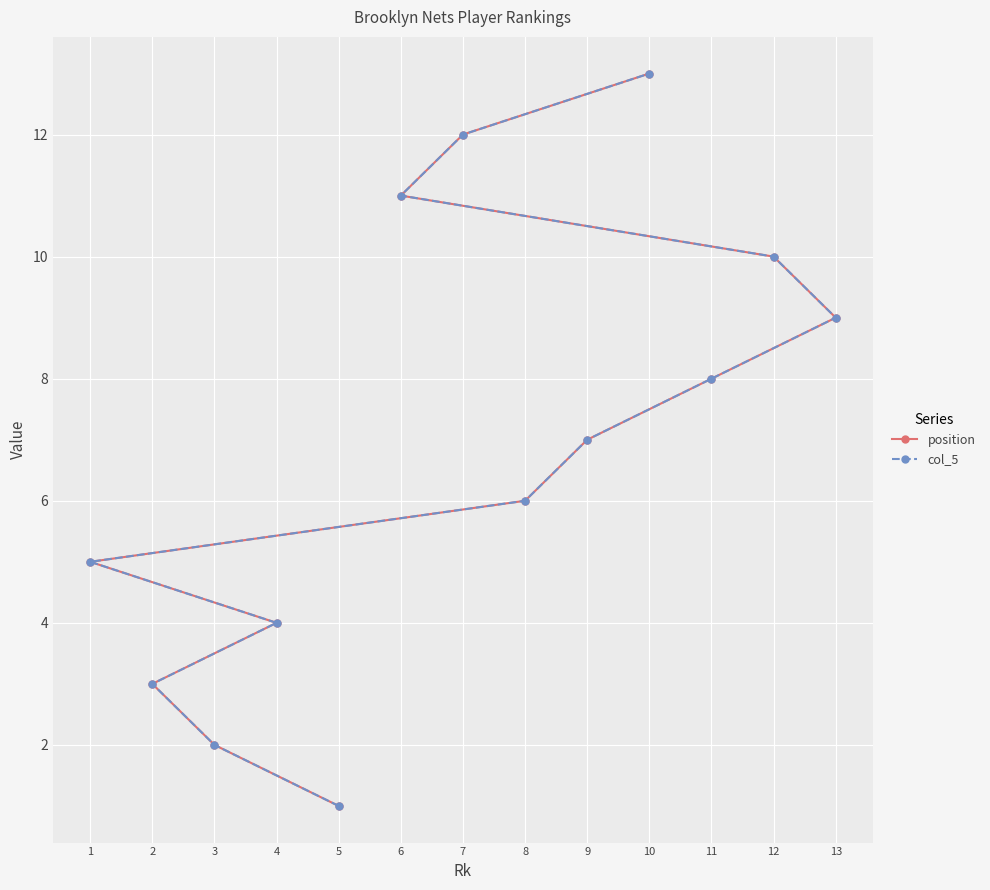

True or false: position and col_5 cross at least once.

False